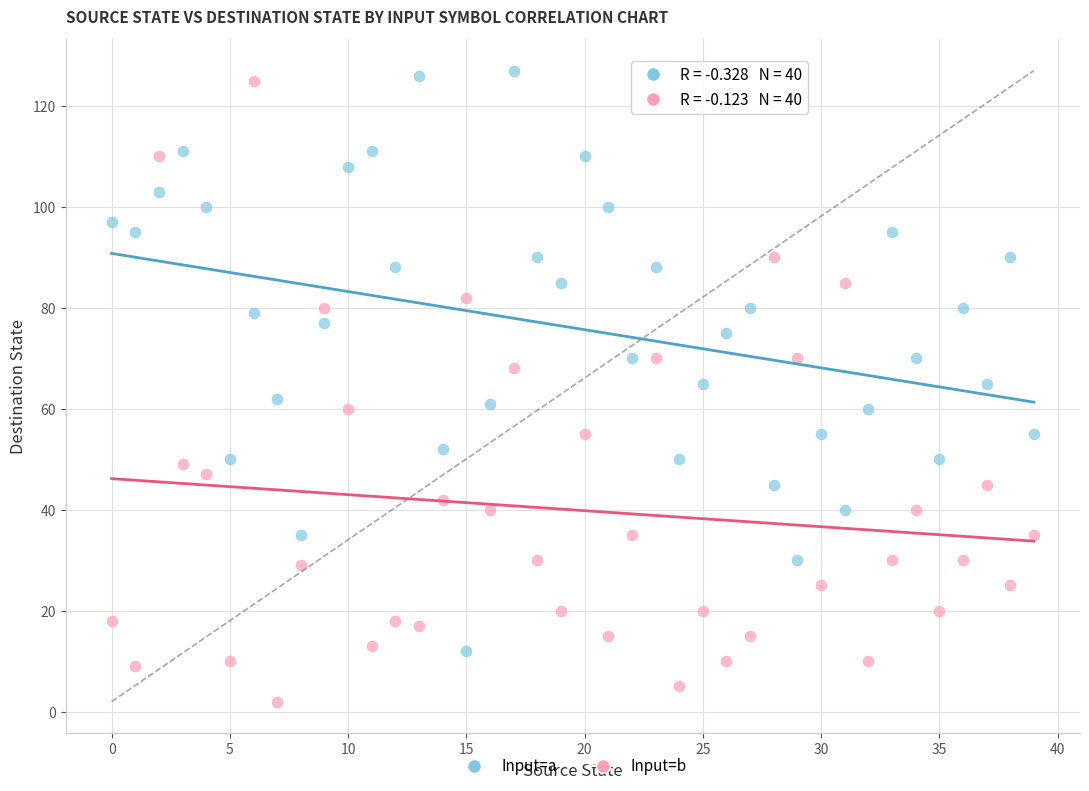

Across all data points, what is the range of Y values (max minus min)?

125